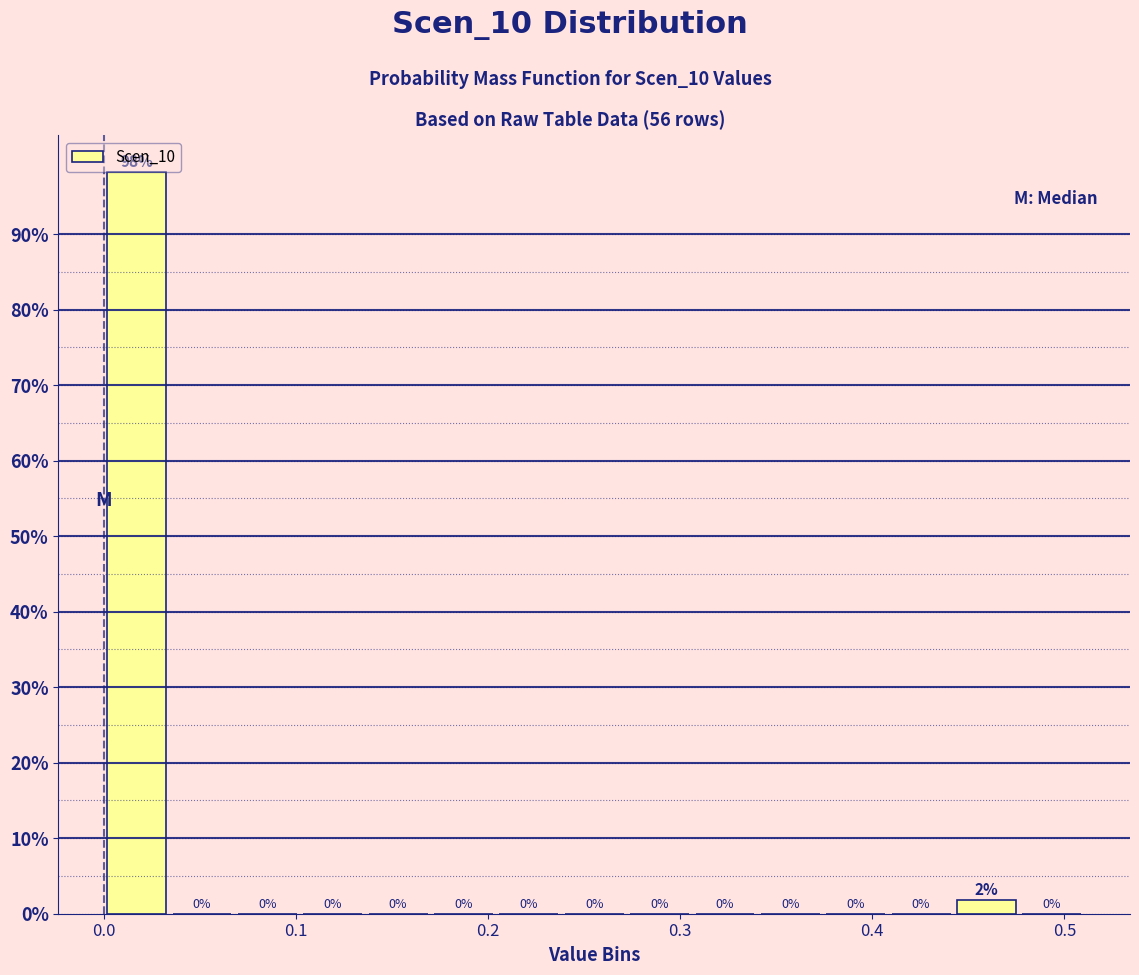

Around what value on the x-axis is the tallest bar? Give the approximate position of its centre, as read against the axis.

0.02